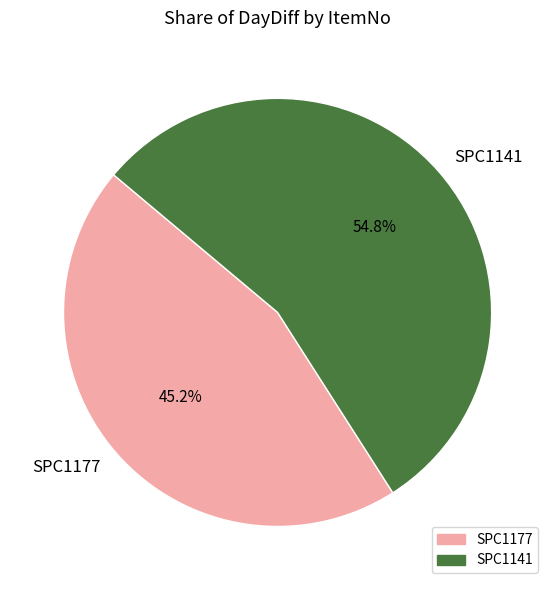

What is the ratio of the value at SPC1177 to the value at SPC1141?

0.8